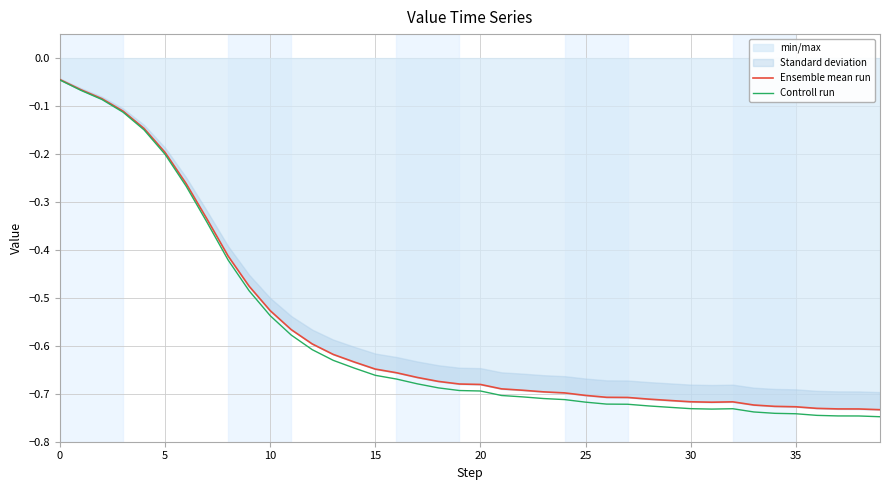

Which series changed the most between 9 and 16?

Controll run